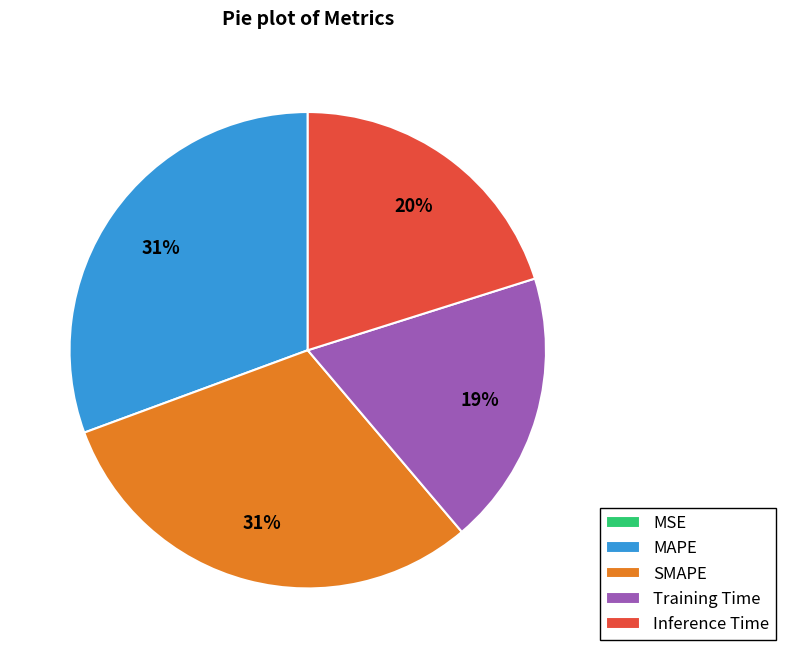

Is it true that Inference Time is 20% of the pie?

True